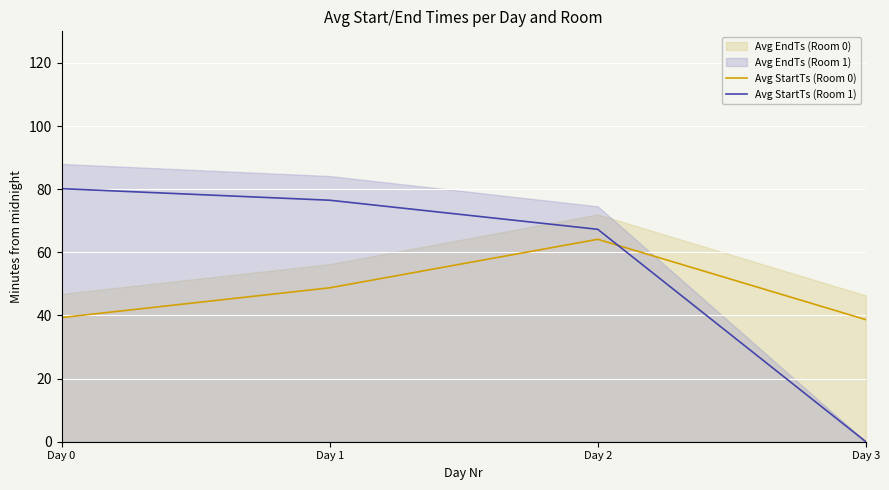

What is the sum of all Avg StartTs (Room 1) values?

224.0